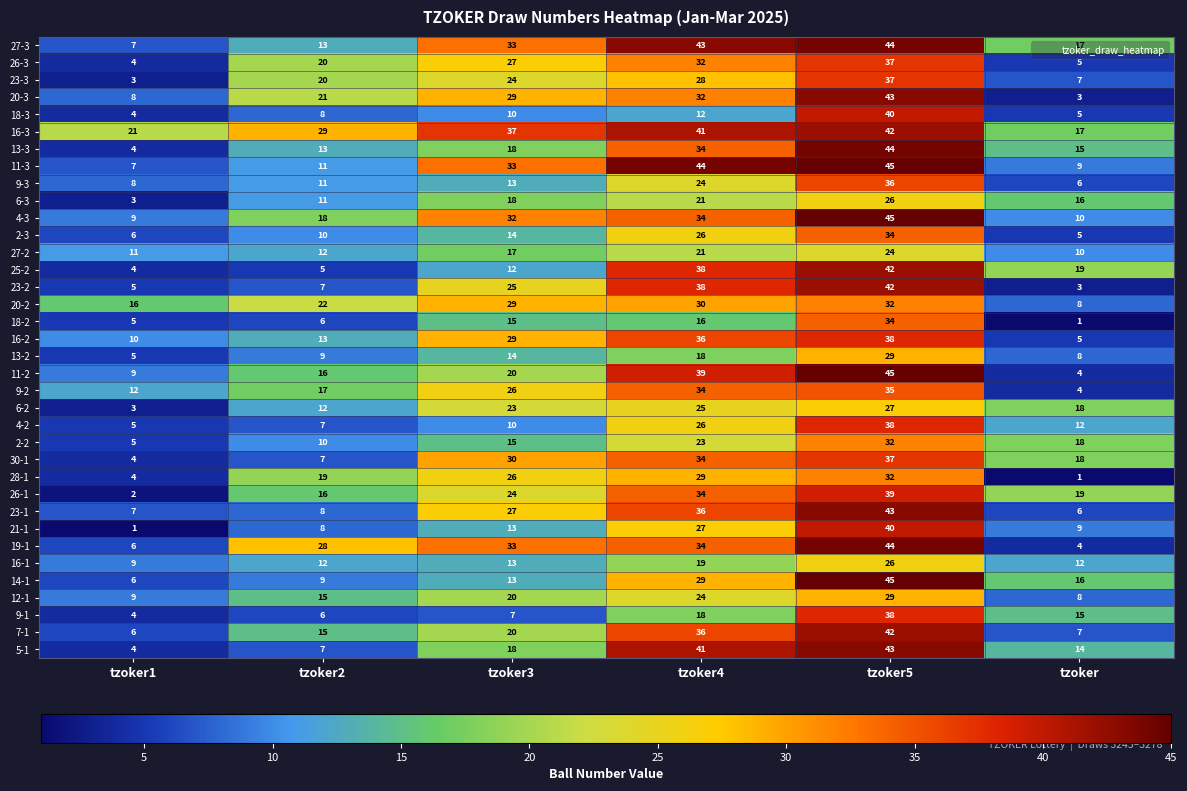

At how many categories does at least one series exceed 7?

6